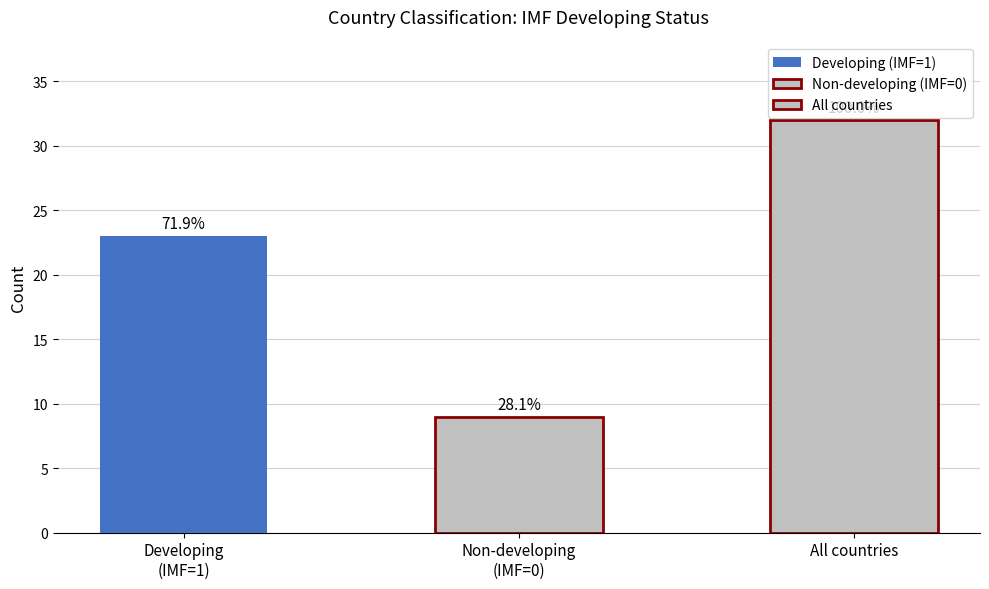

Between Non-developing
(IMF=0) and Developing
(IMF=1), which is larger?

Developing
(IMF=1)